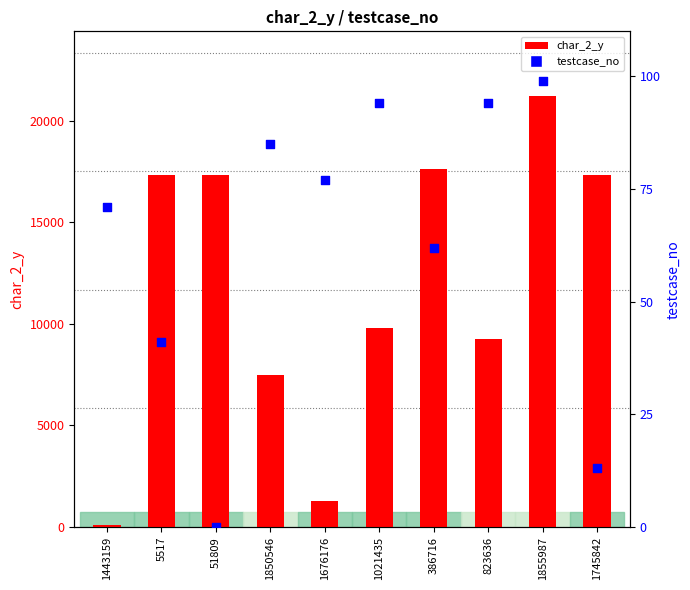

Which series has the largest total across all categories?

char_2_y